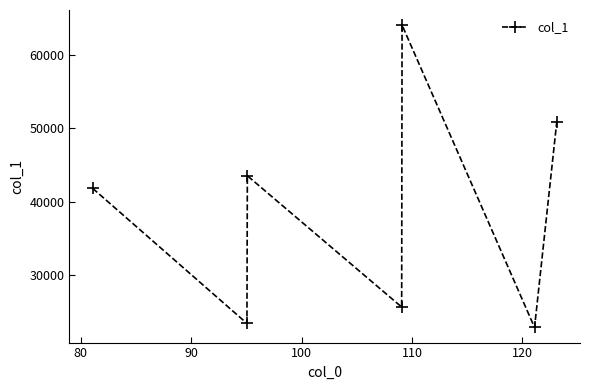

What is the difference between the second highest and second lowest values?

27436.7